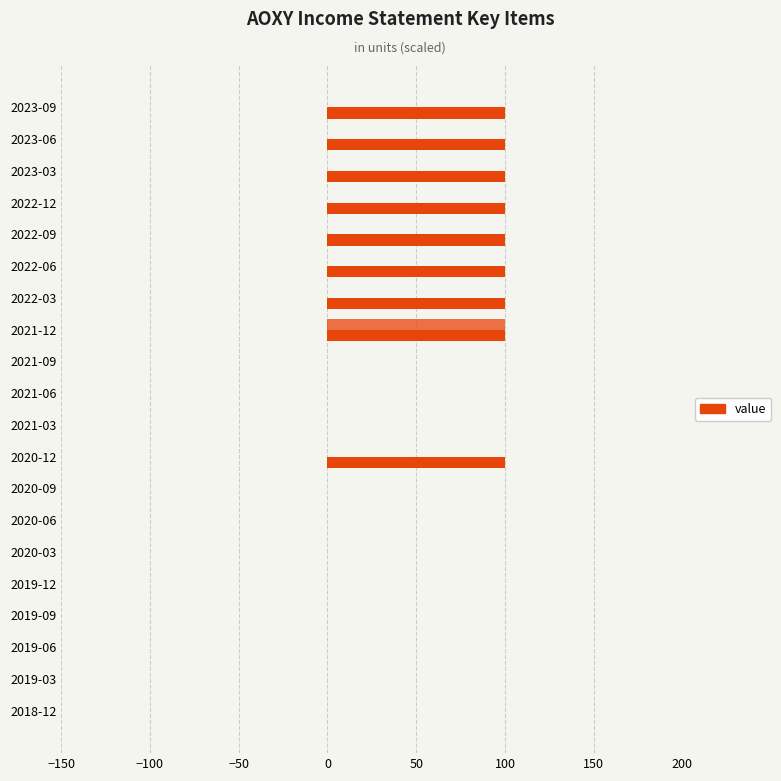

Count the number of categories in the chart.

20